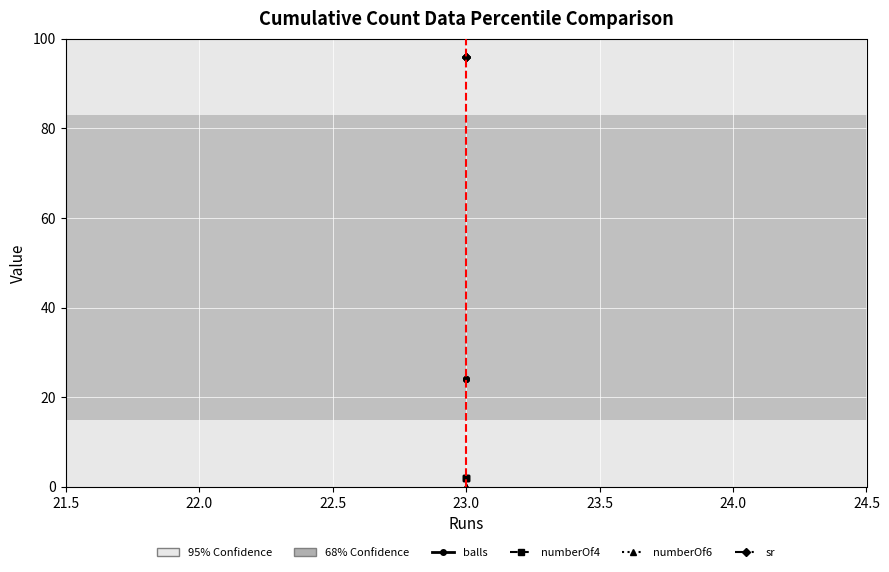

How many categories are shown in the chart?

3